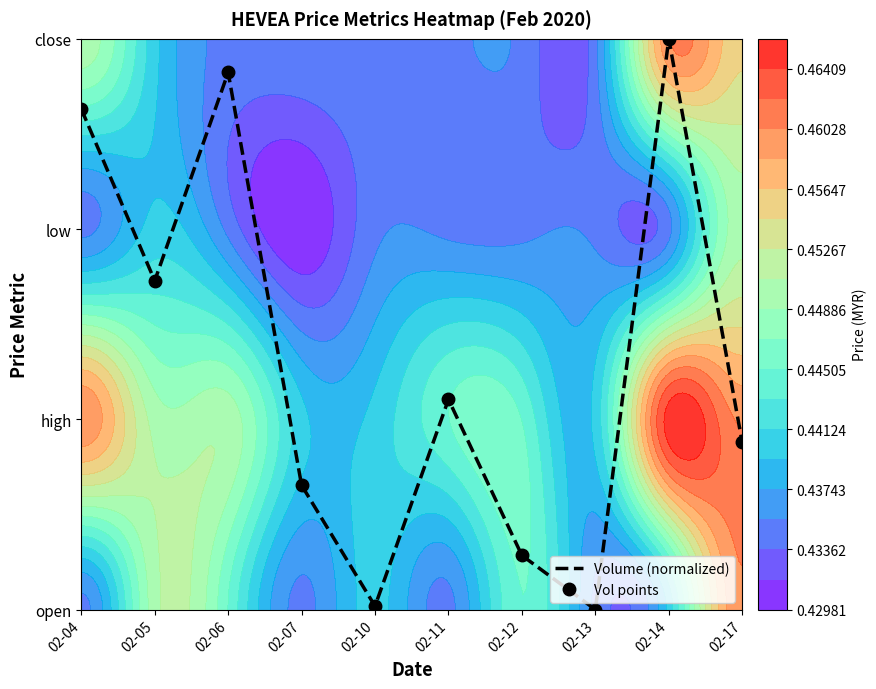

At which label is Volume (normalized) closest to 1?

02-11